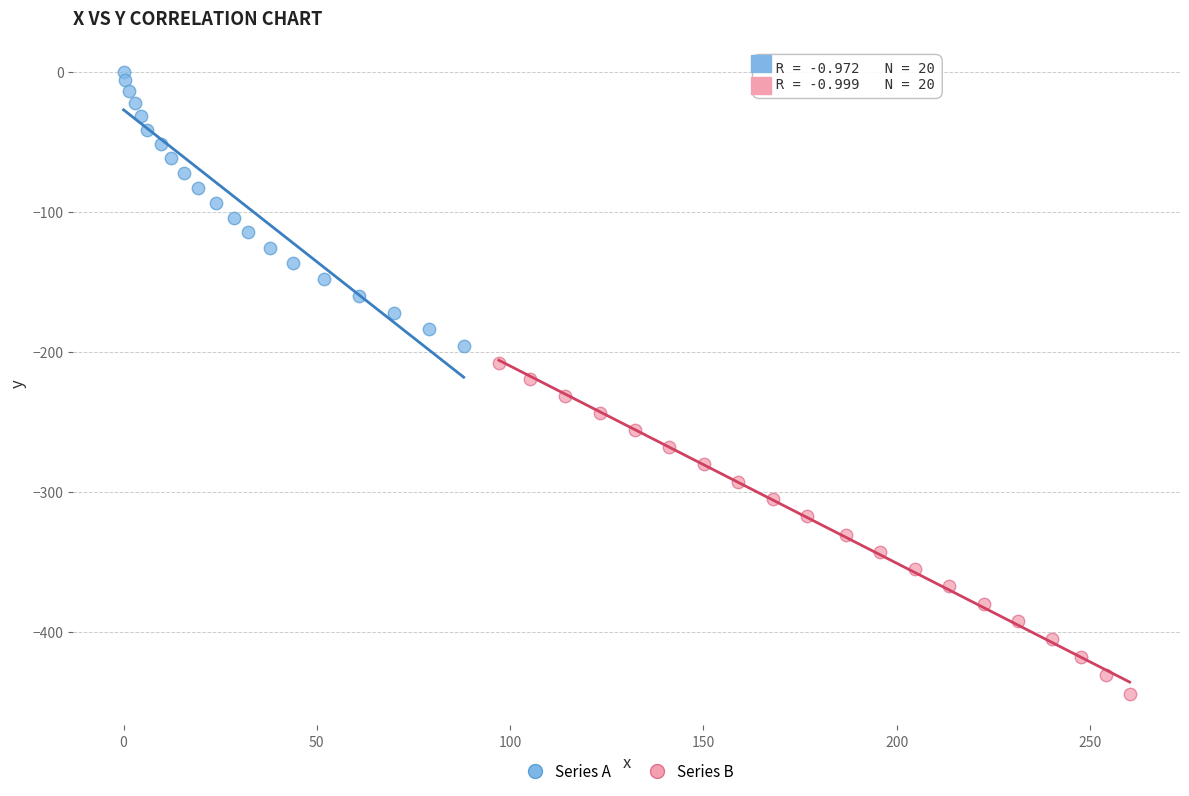

Which series contains the highest Y value?

Series A